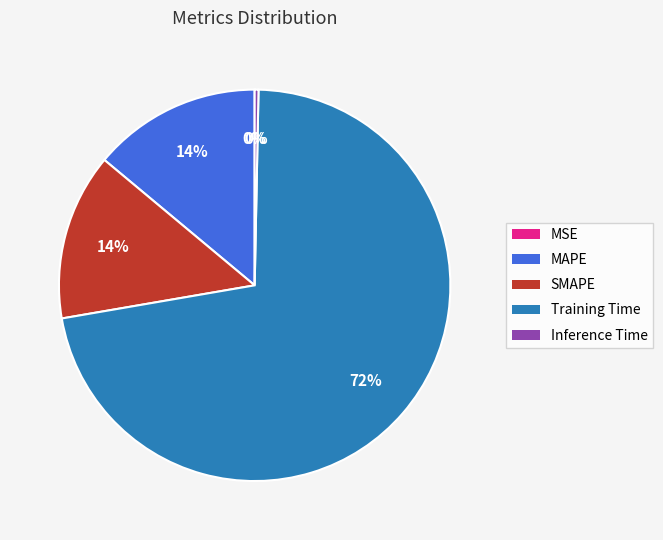

What is the majority slice?

Training Time